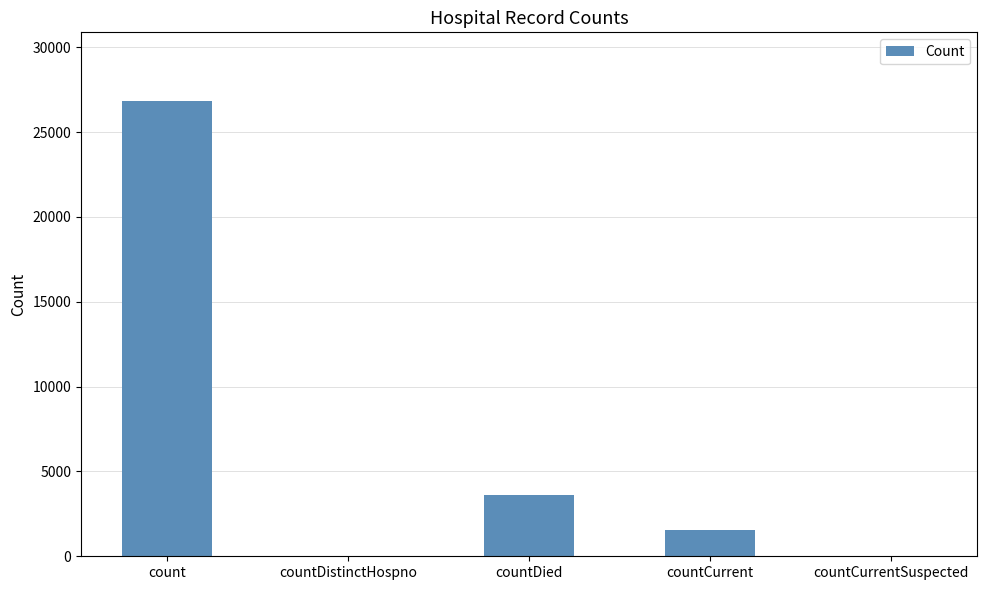

What is the sum of all values?

31998